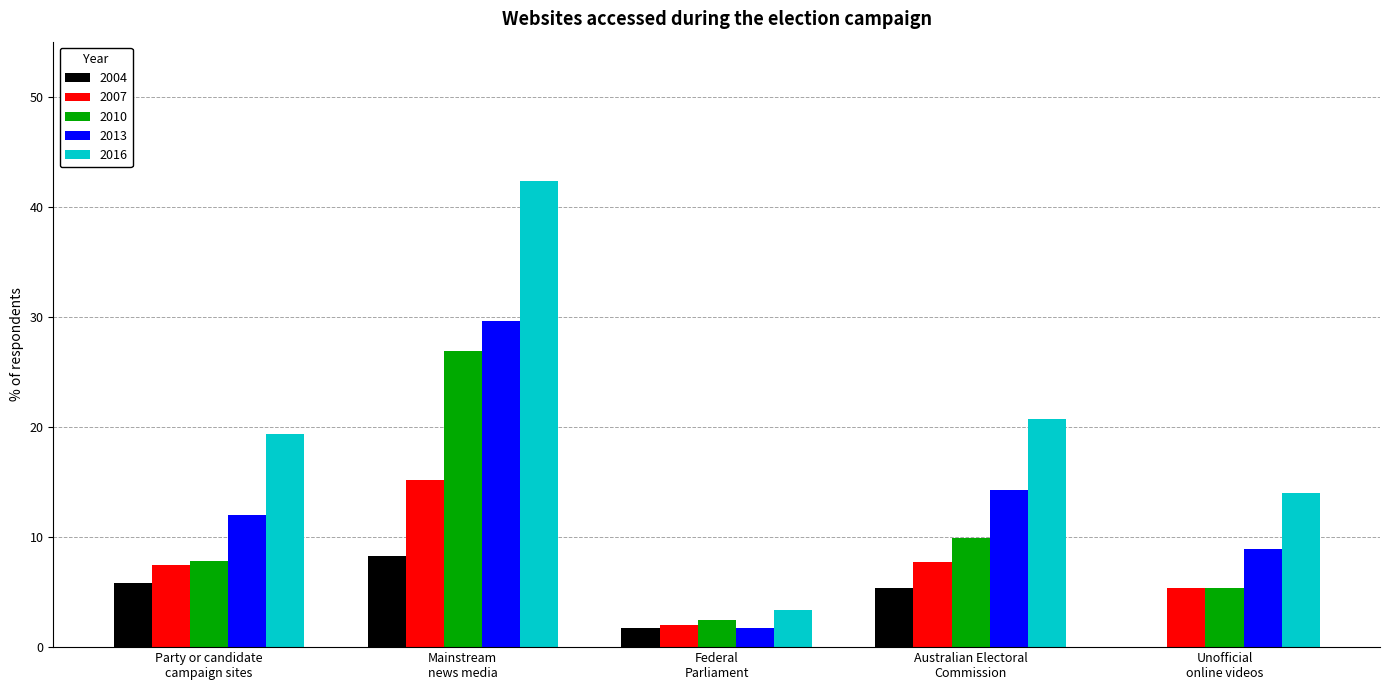

What is the greatest value displayed?

42.3